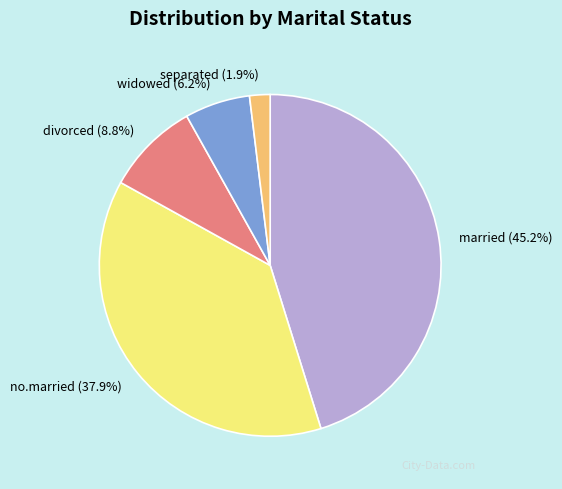

Which has a higher value, separated or married?

married